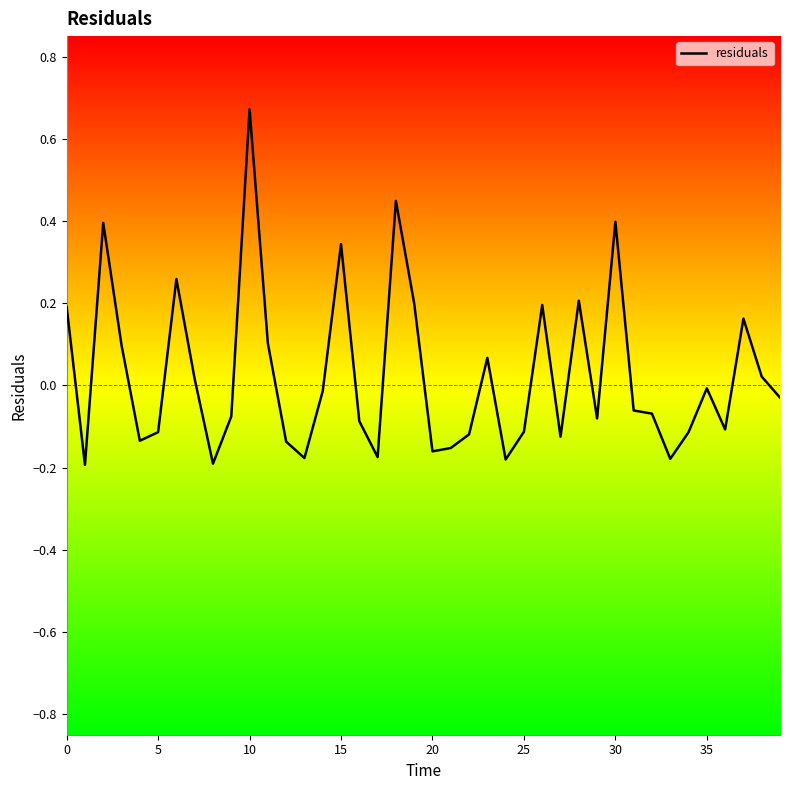

What is the difference between the maximum and minimum values?

0.9